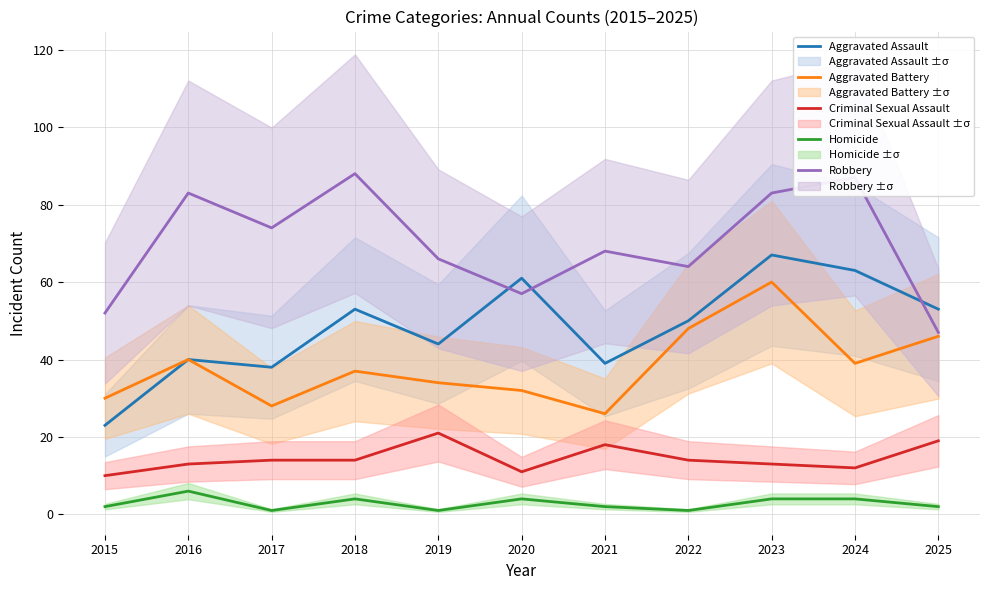

At 2020, list the series in order from smallest to largest.

Homicide, Criminal Sexual Assault, Aggravated Battery, Robbery, Aggravated Assault